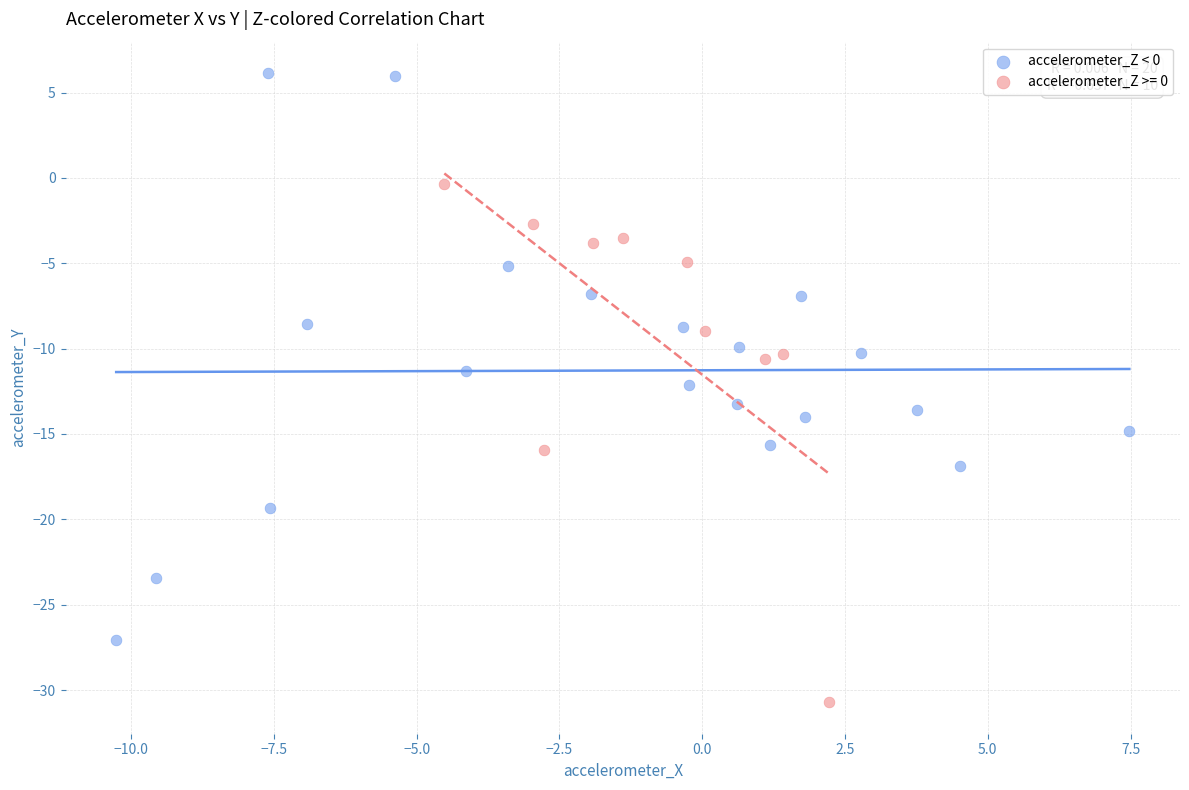

Which series reaches the maximum Y coordinate?

accelerometer_Z < 0